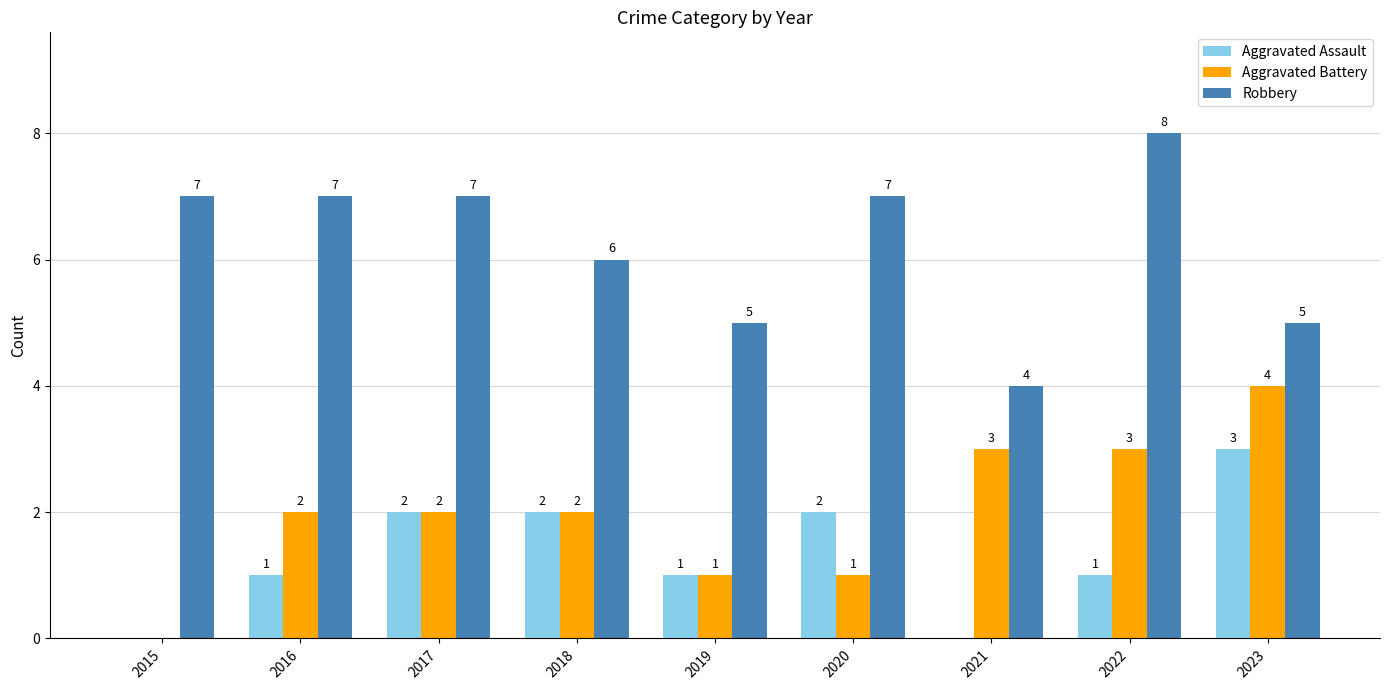

What is the maximum value for Robbery?

8